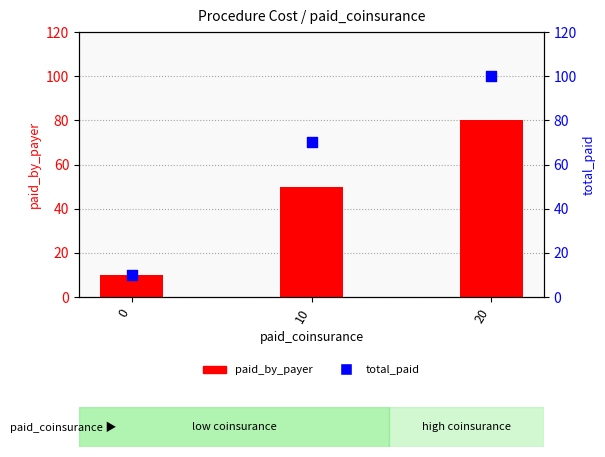

Which series has the largest total across all categories?

total_paid